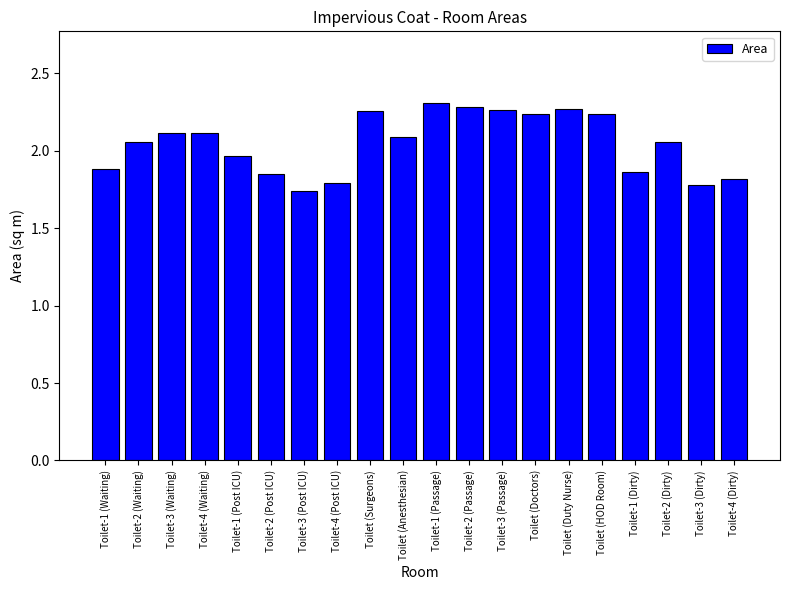

What is the difference between the maximum and minimum values?

0.6